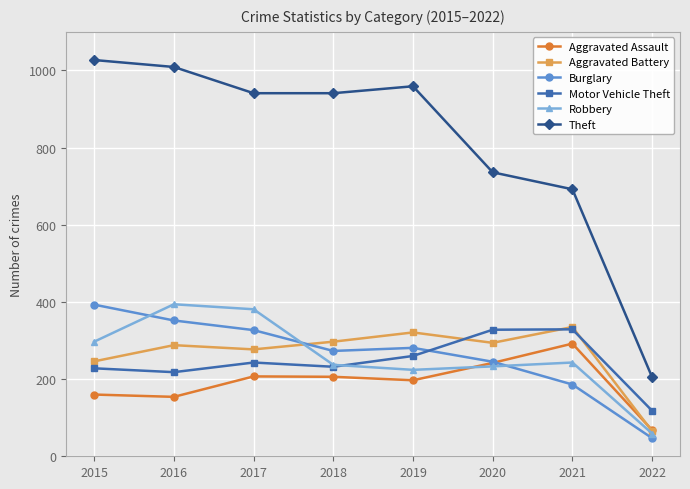

True or false: Aggravated Assault and Theft intersect in this chart.

False